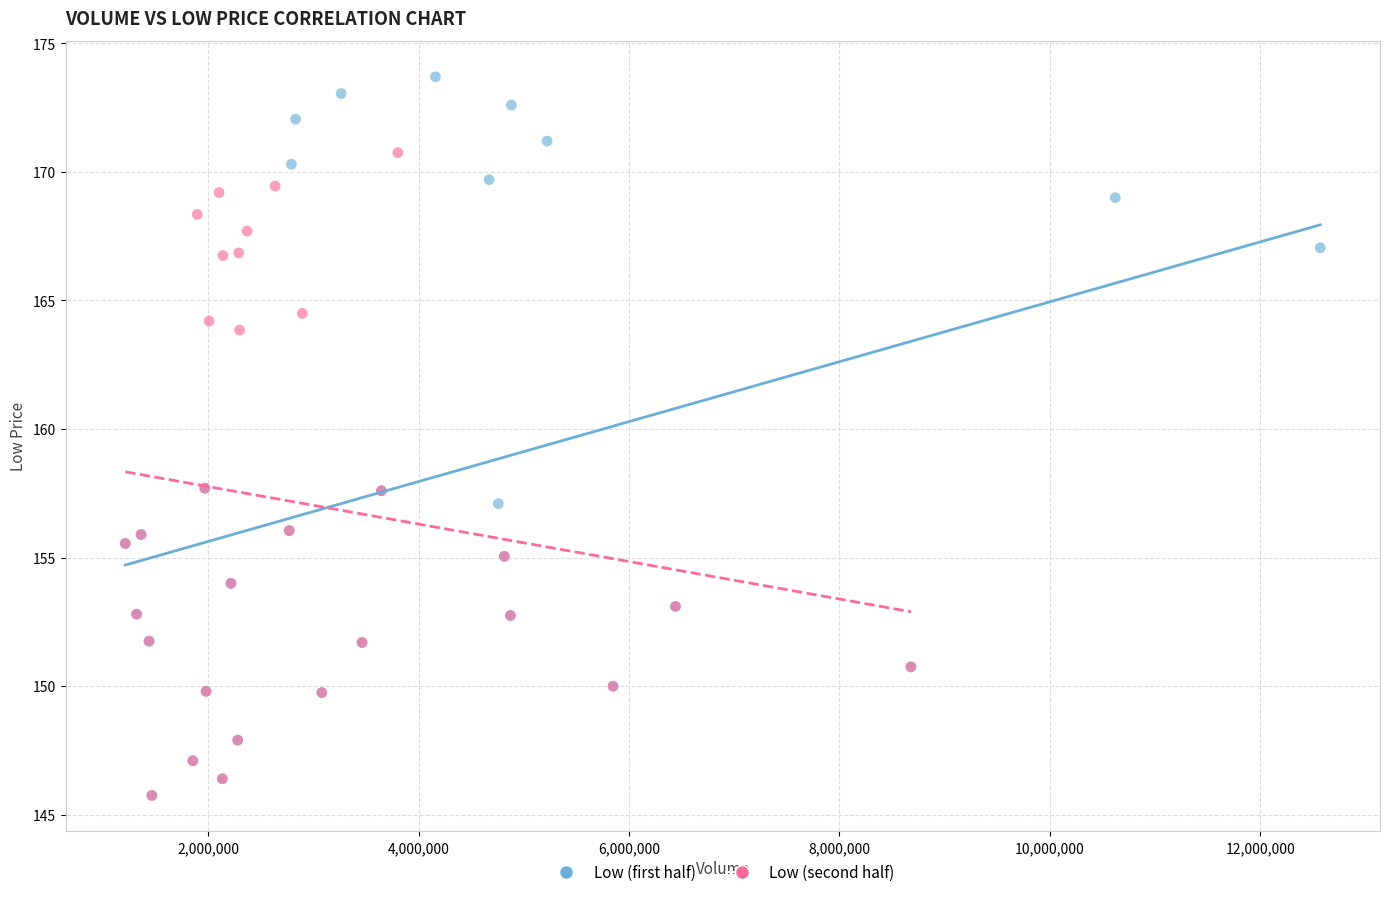

Which series contains the highest Y value?

Low (first half)